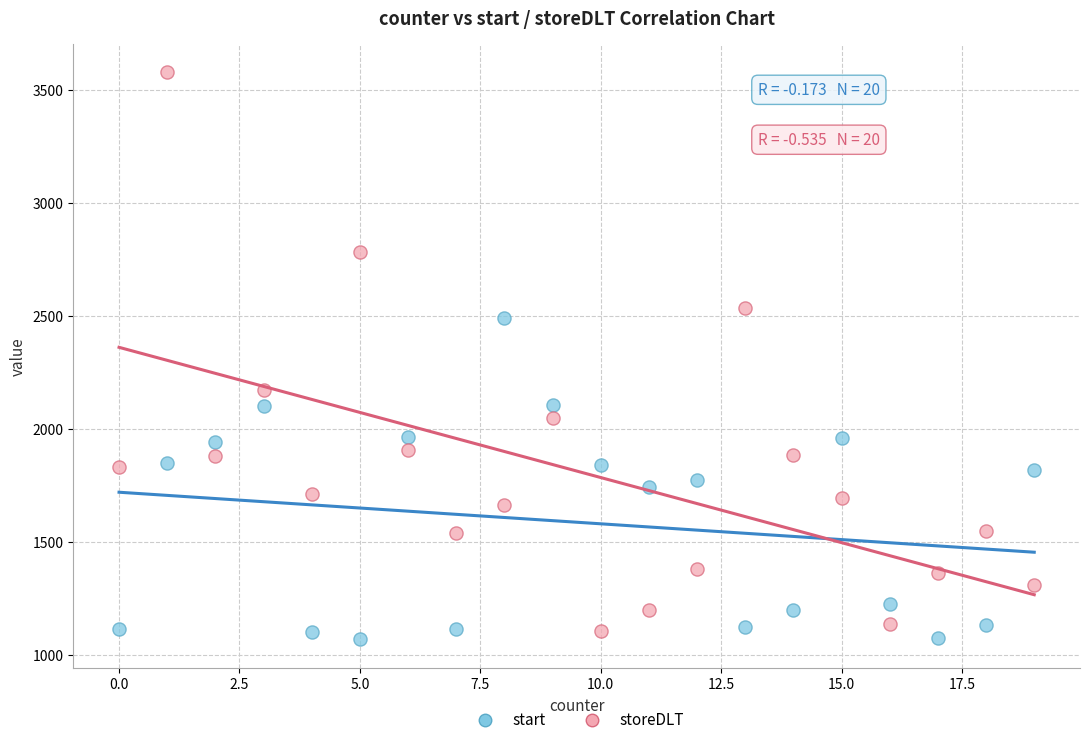

What is the X range (max minus min) for the scatter plot?

19